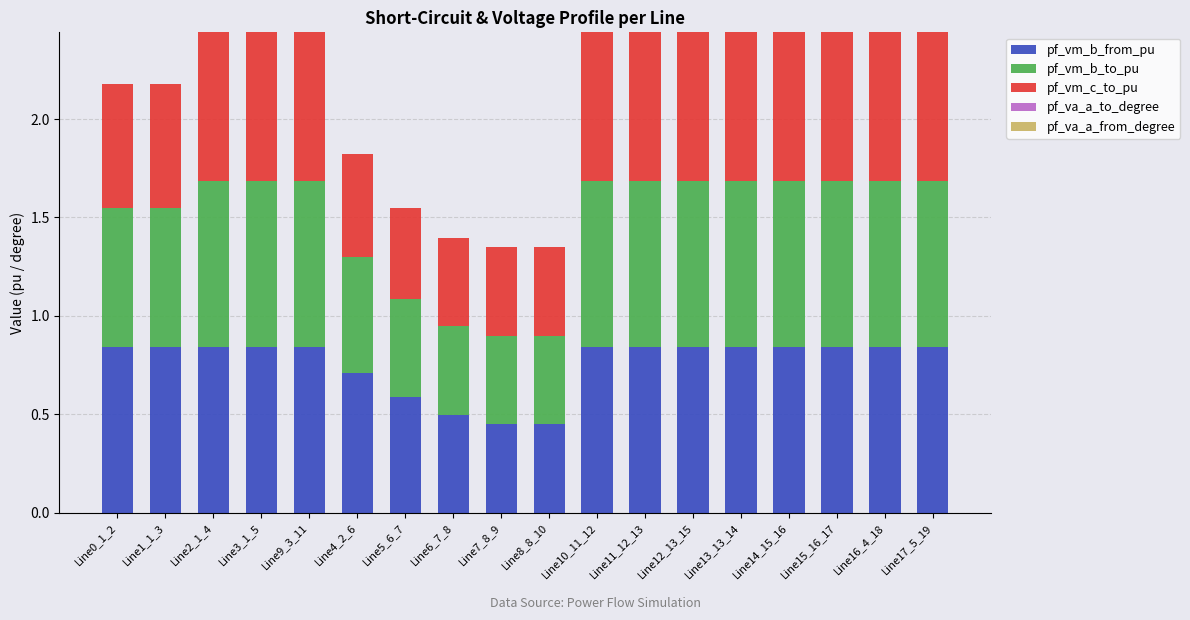

Count the number of categories in the chart.

18